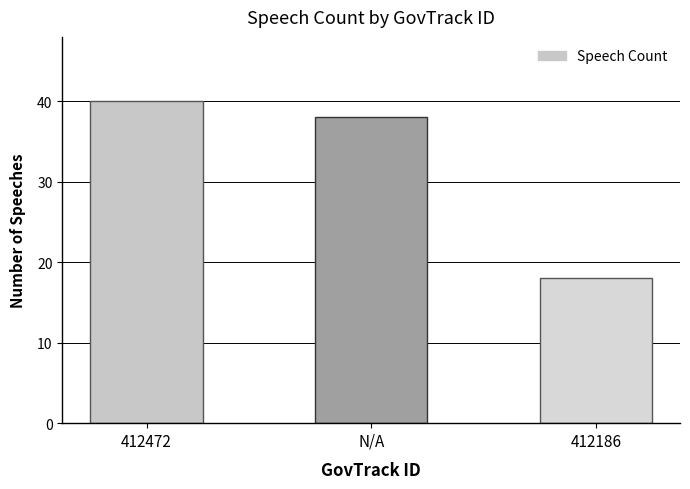

Reading right to left, what are all the values shown in this chart?

18	38	40